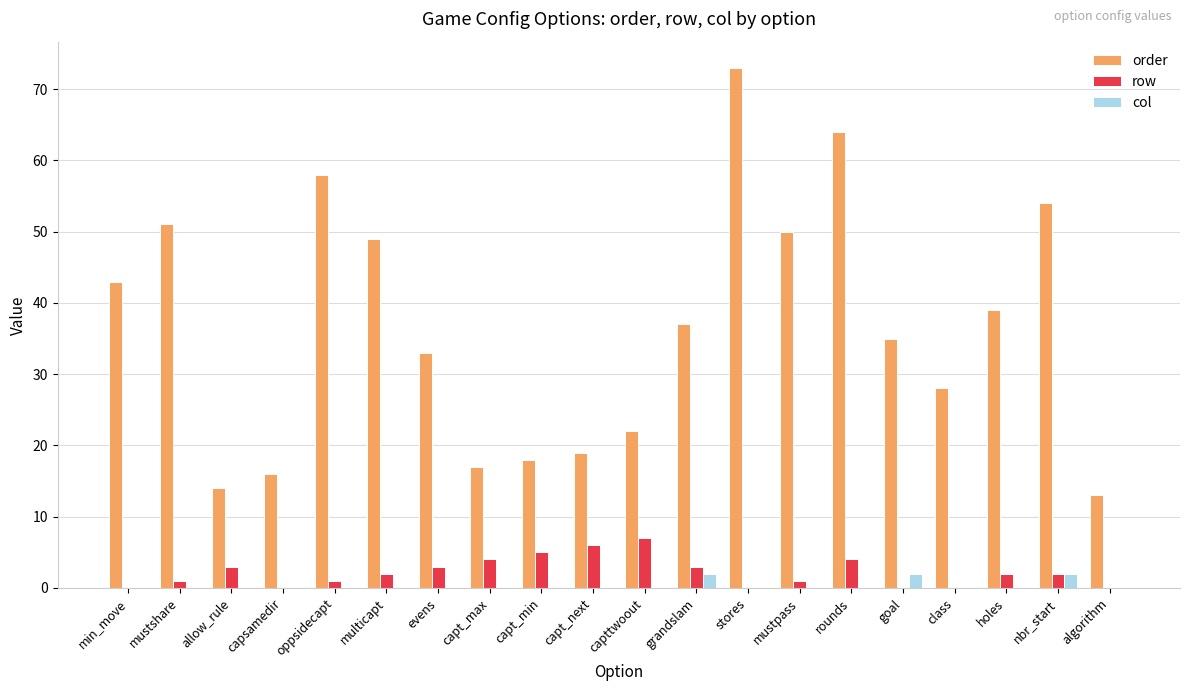

True or false: order has a value of 58 at oppsidecapt.

True